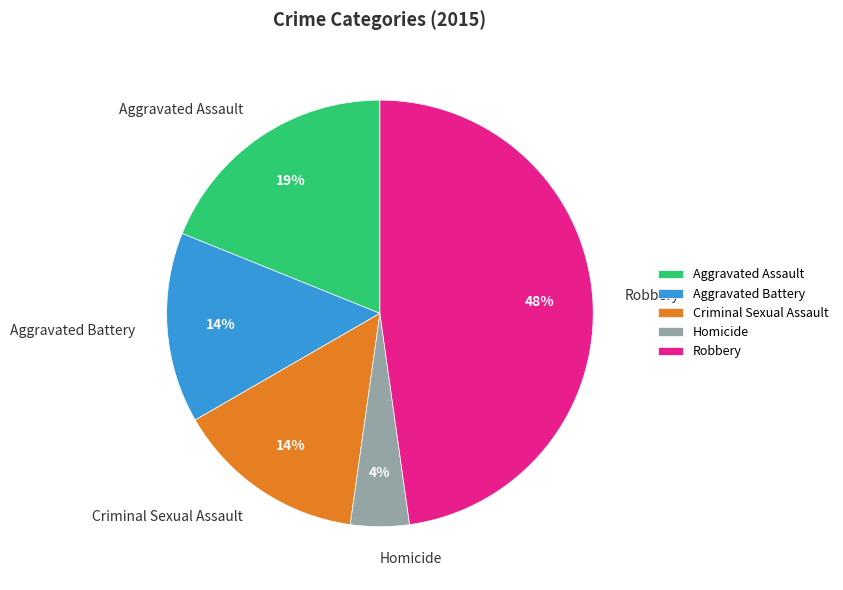

Which category has the smallest portion of the pie?

Homicide